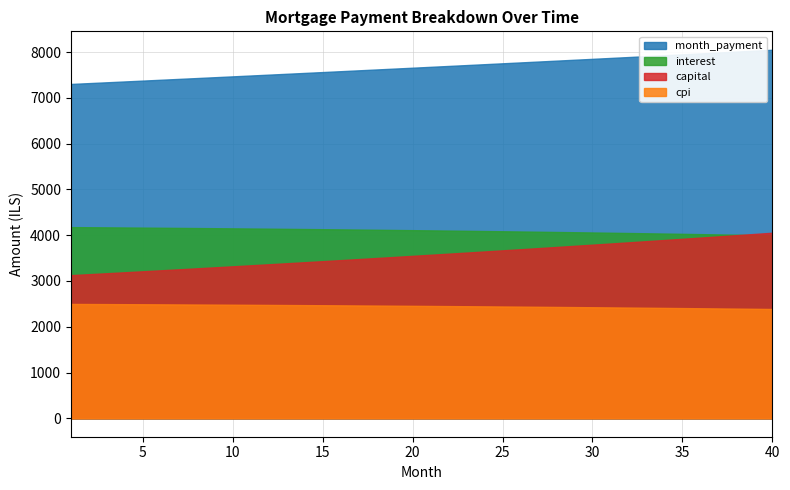

True or false: interest has more than 1 points higher than both neighbors.

False